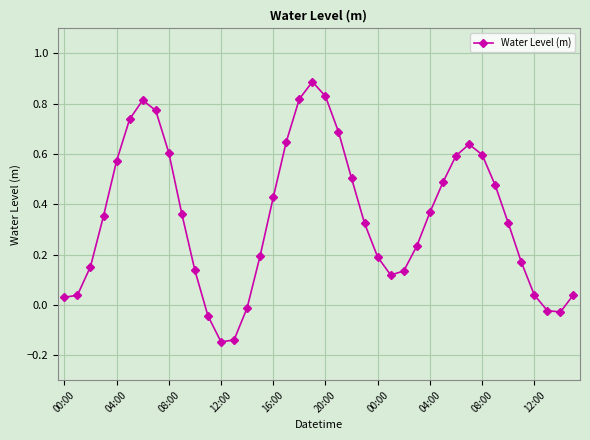

What is the sum of all values?

13.9